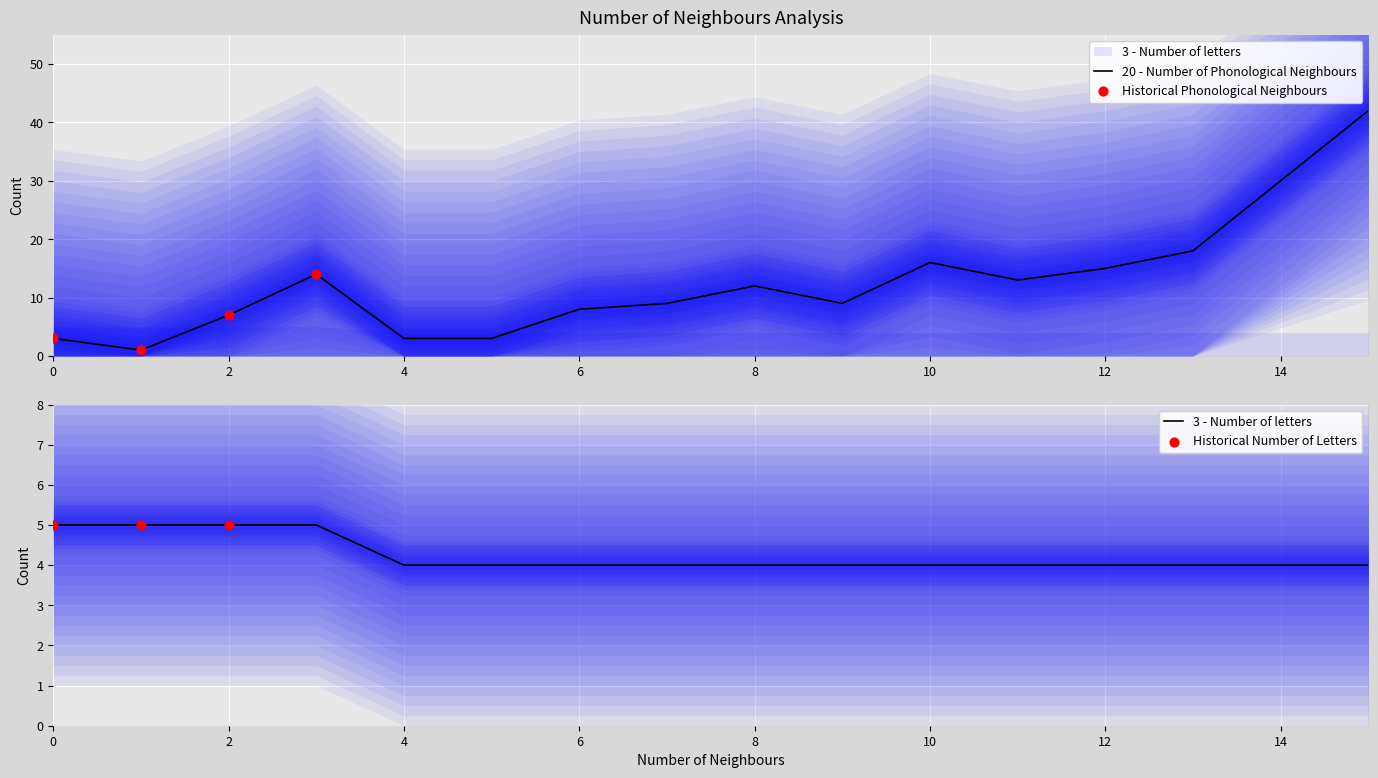

At how many categories does at least one series exceed 35?

1